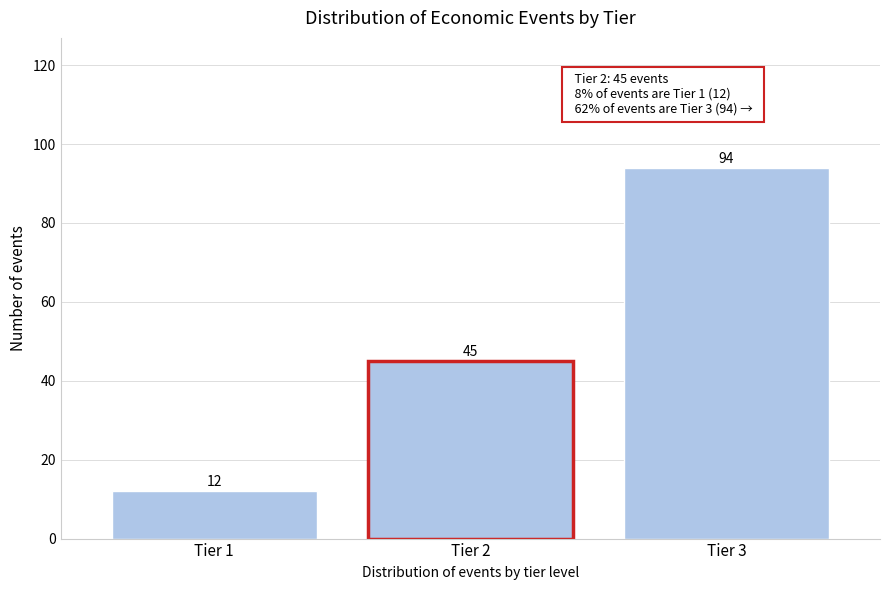

Reading left to right, list all the values displayed in this chart.

Tier 1=12	Tier 2=45	Tier 3=94